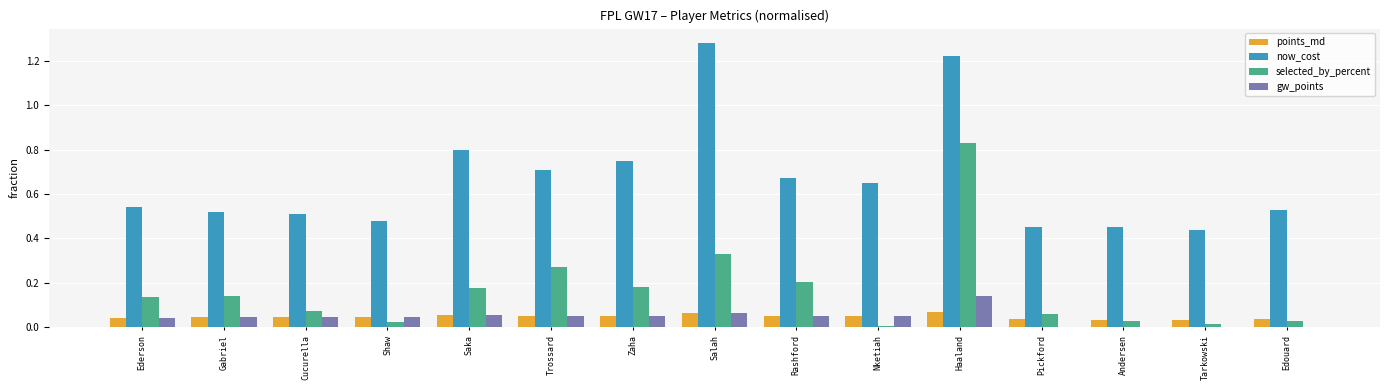

What is the sum of all selected_by_percent values?

2.5